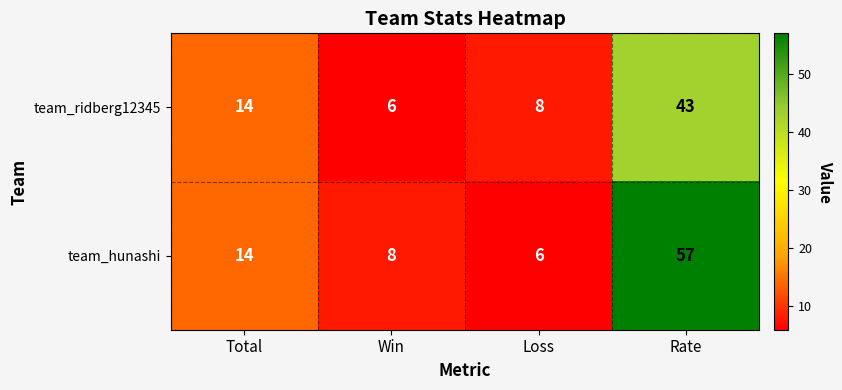

At which label is team_ridberg12345 closest to 24?

Total